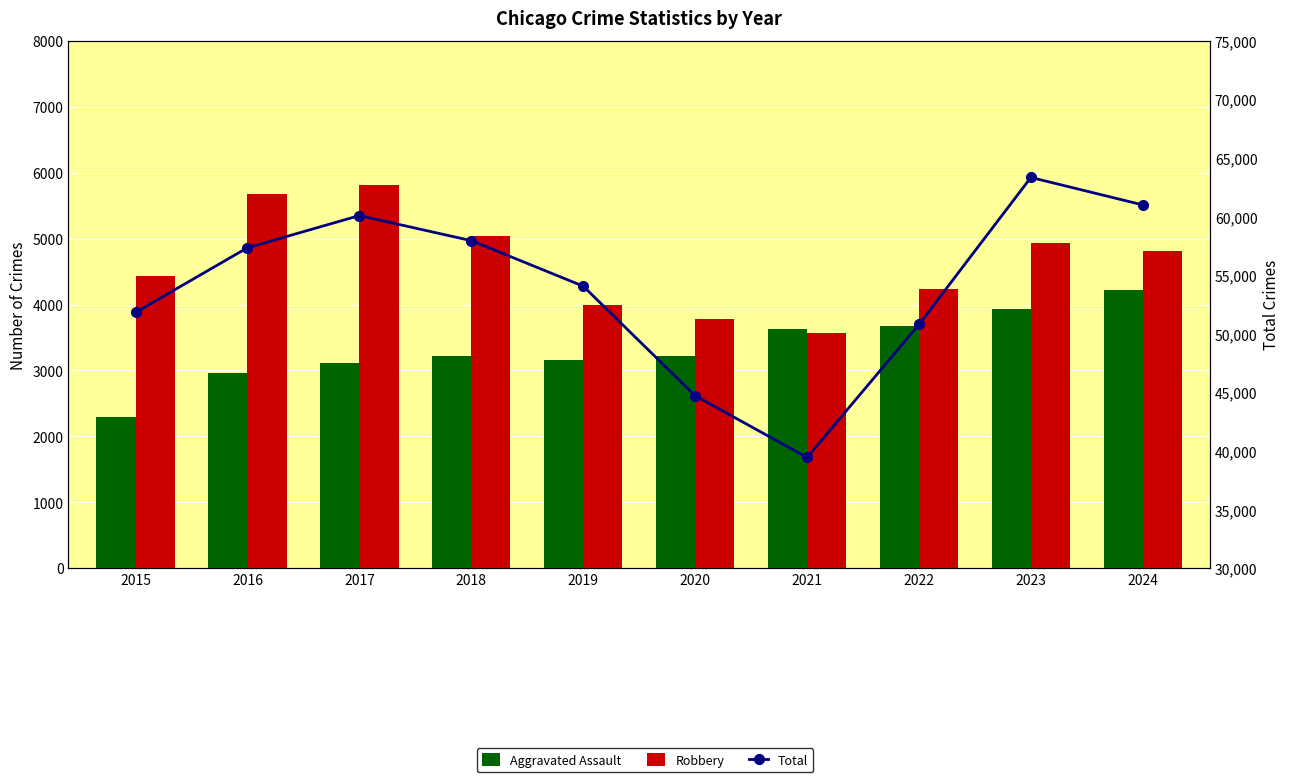

Which series has the largest range (max minus min)?

Total